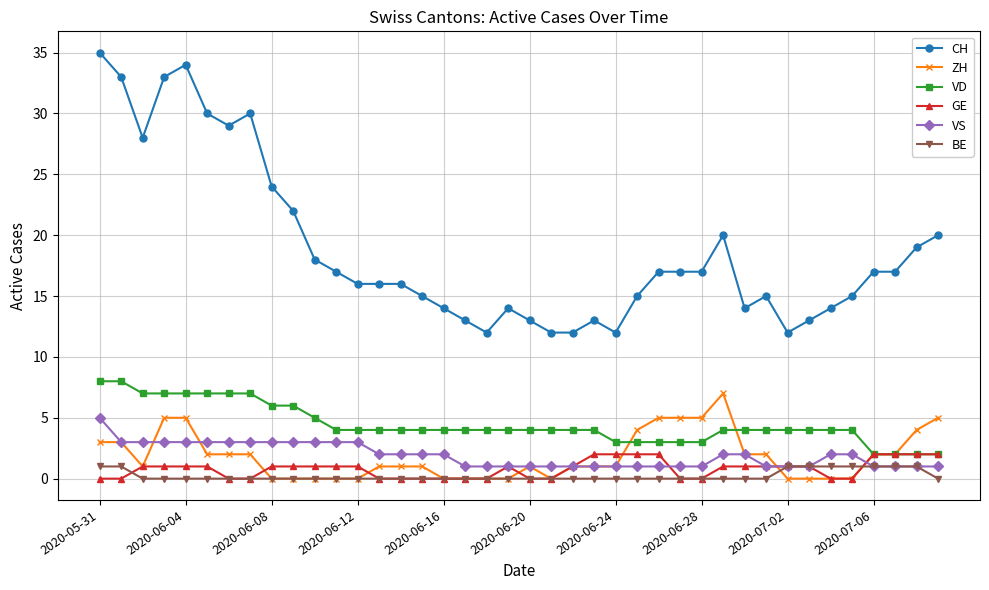

How many lines are shown in the chart?

6